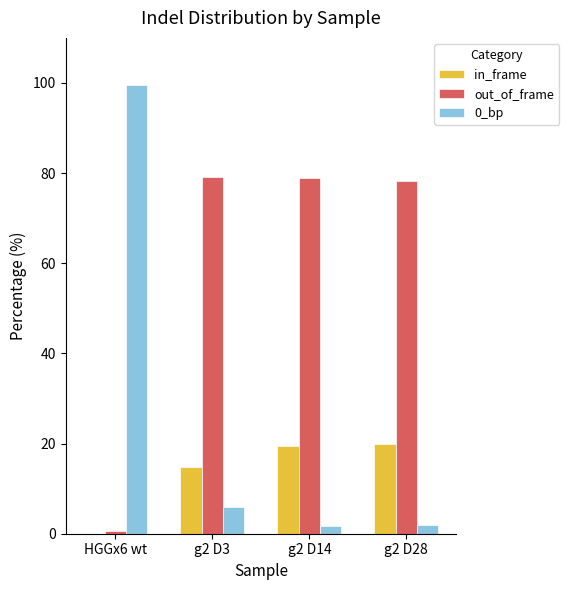

True or false: out_of_frame has a value of 121.8 at g2 D3.

False